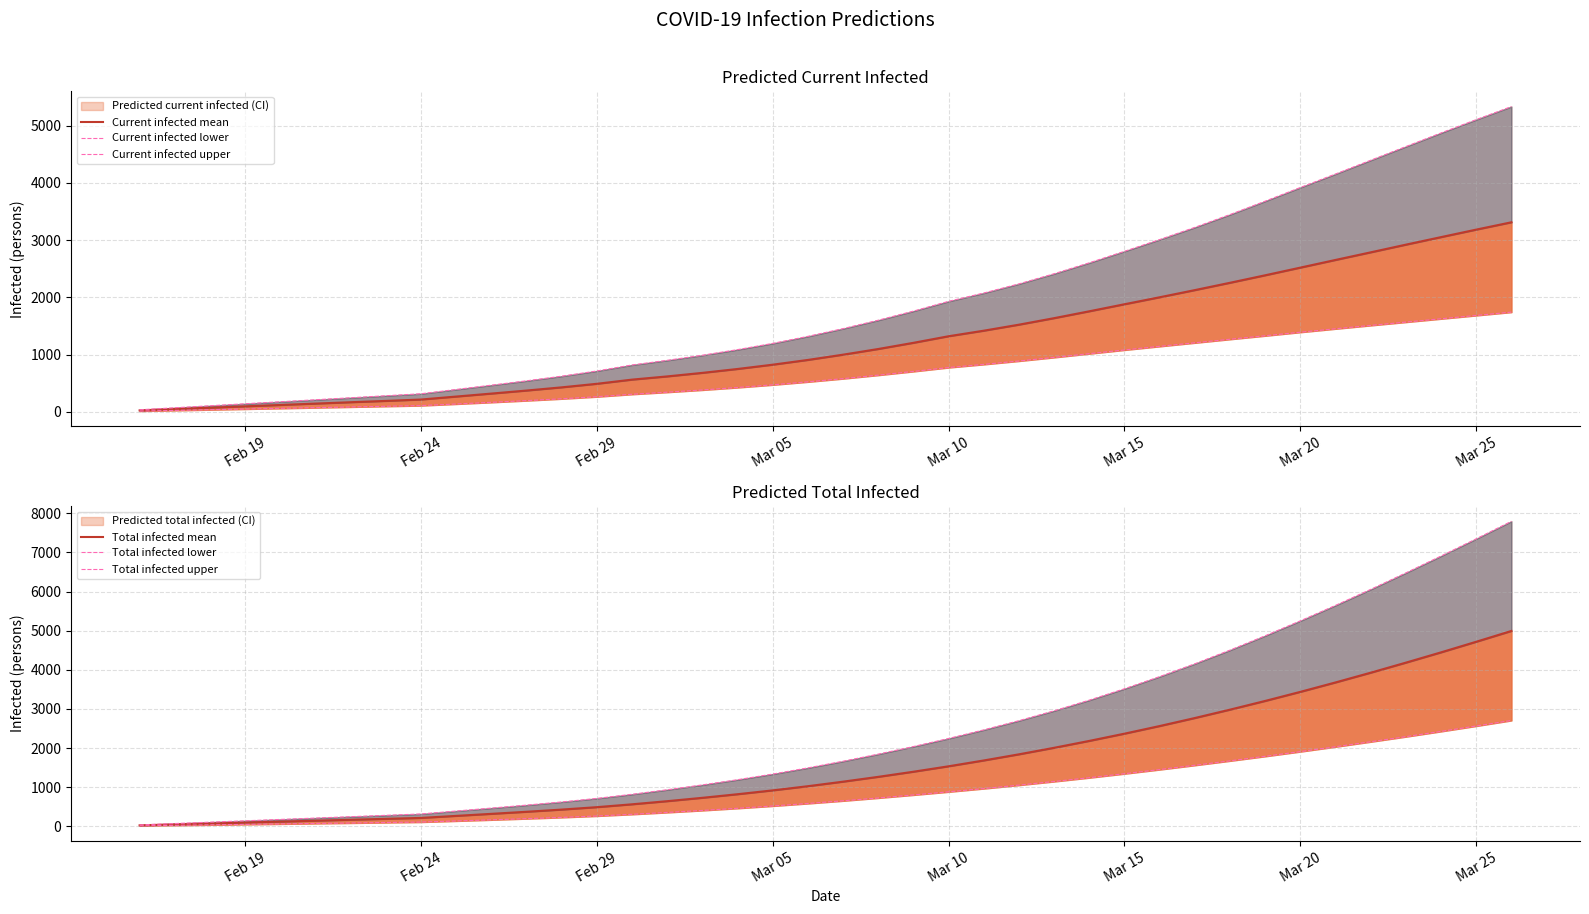

At how many categories does at least one series exceed 4258?

9